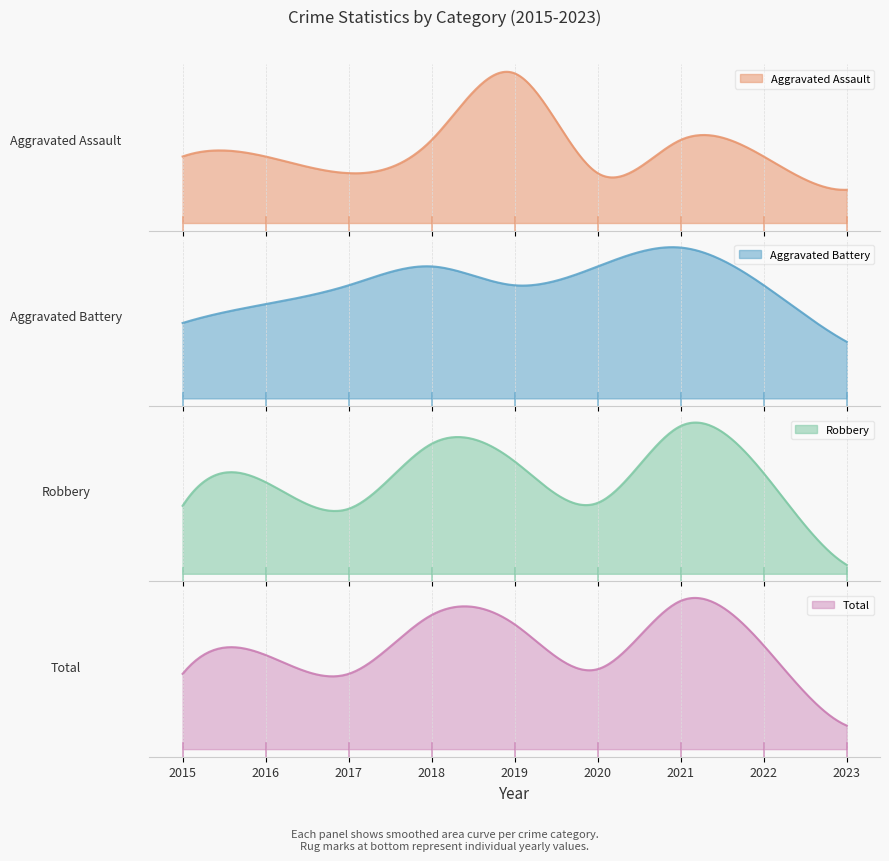

What value does the Aggravated Assault series have at 2021?

5